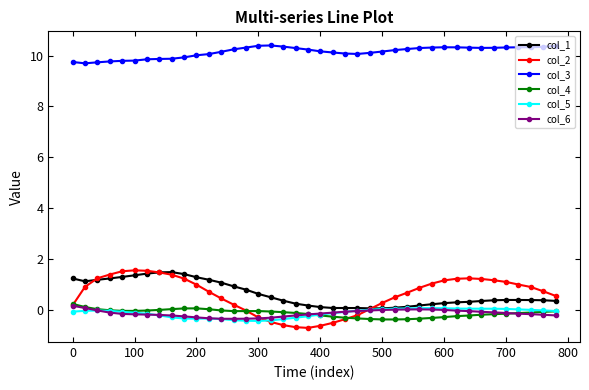

Which series has the largest total across all categories?

col_3